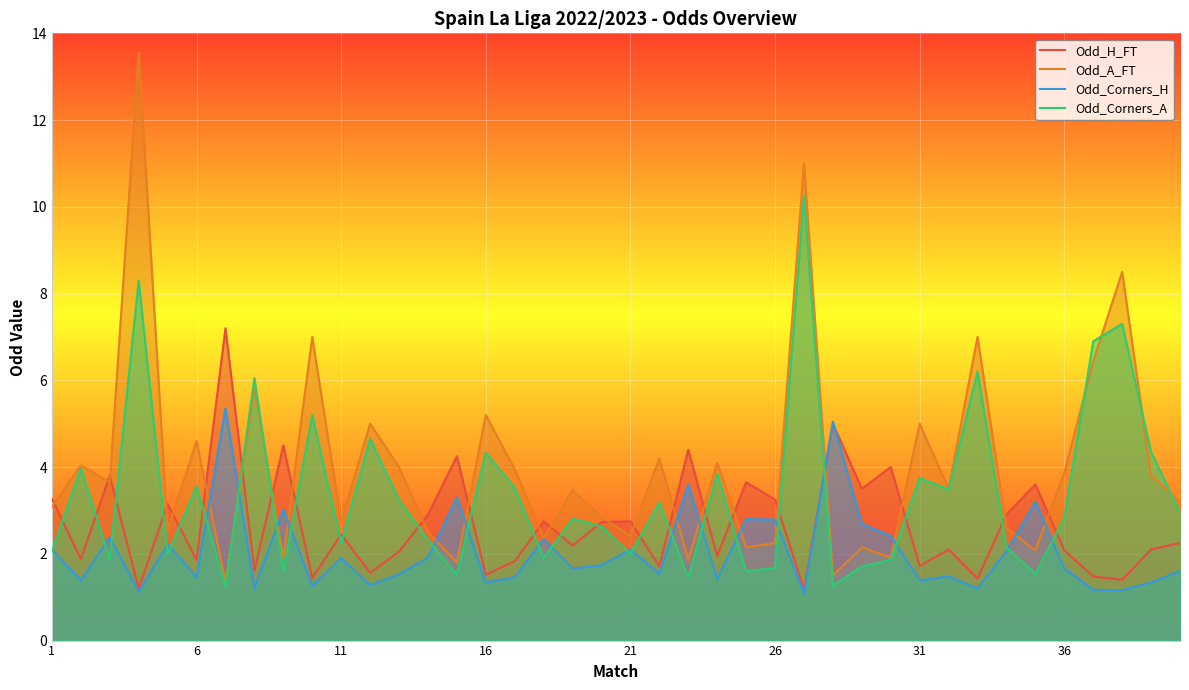

What is the value of the Odd_Corners_H point at the 15th from the left?

3.3